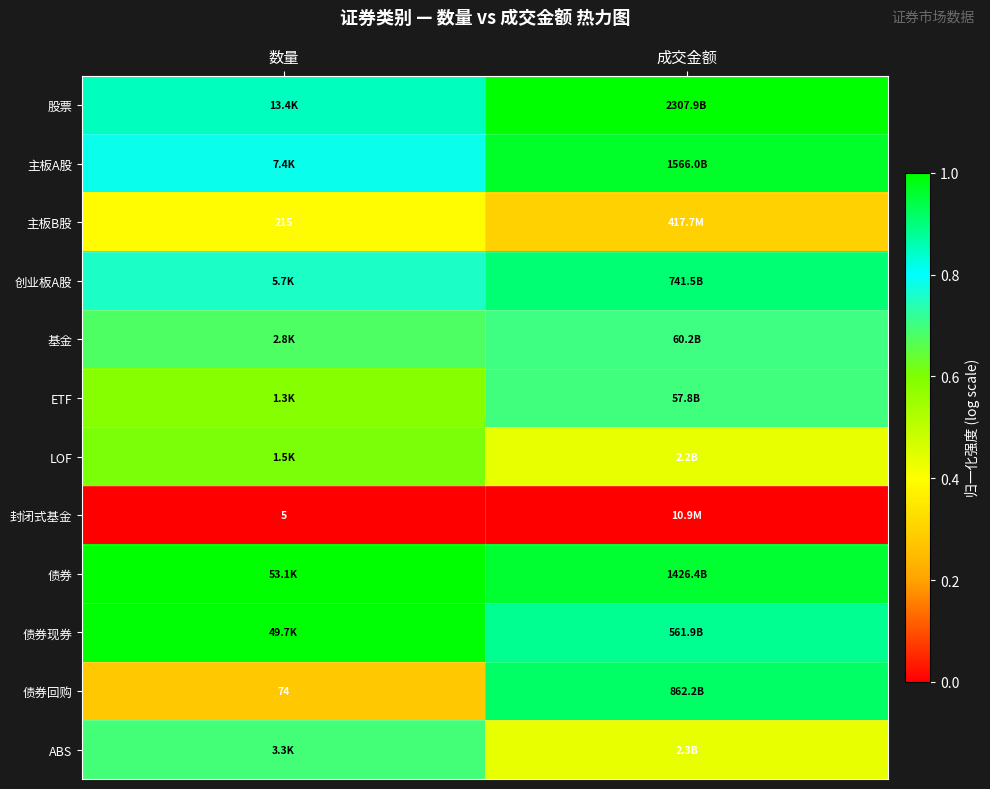

Is the value of 创业板A股 at 成交金额 greater than the value of 股票 at 数量?

Yes